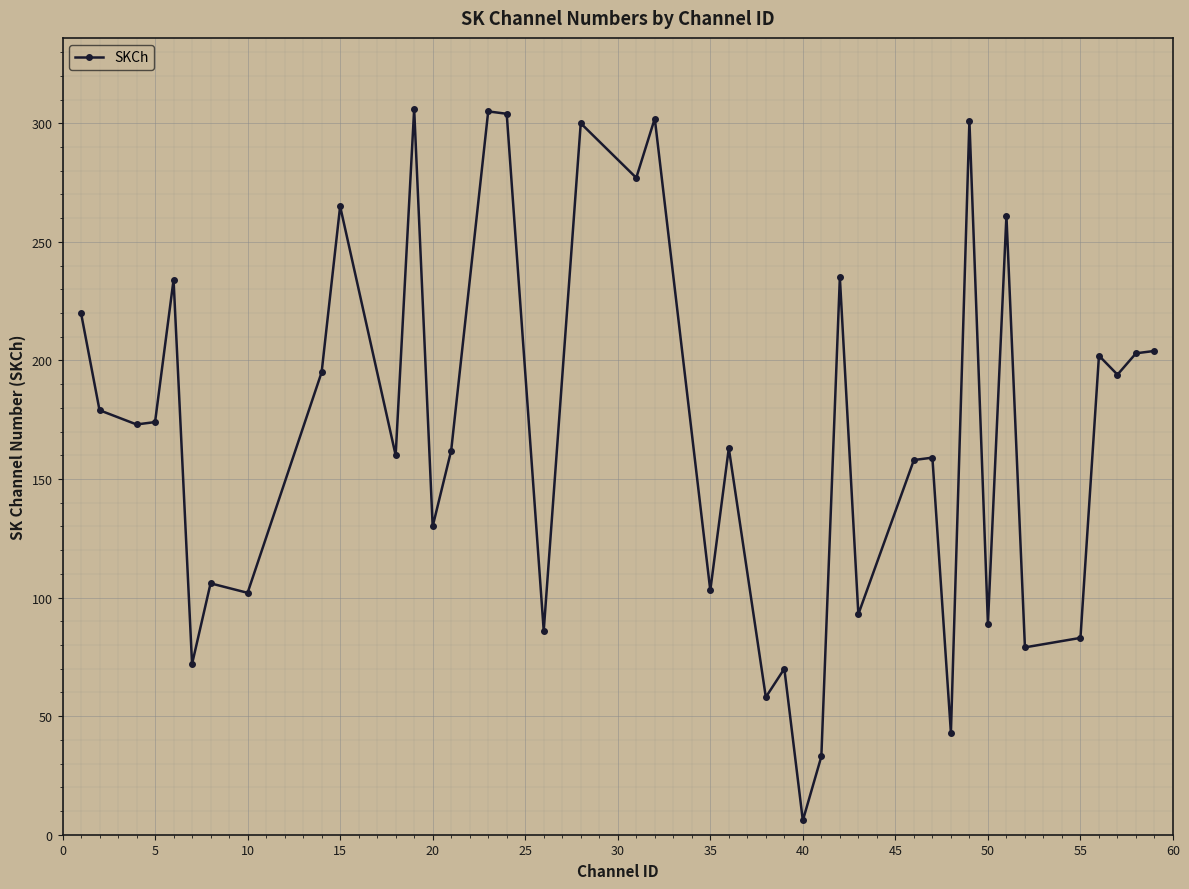

What is the sum of all values?

6789